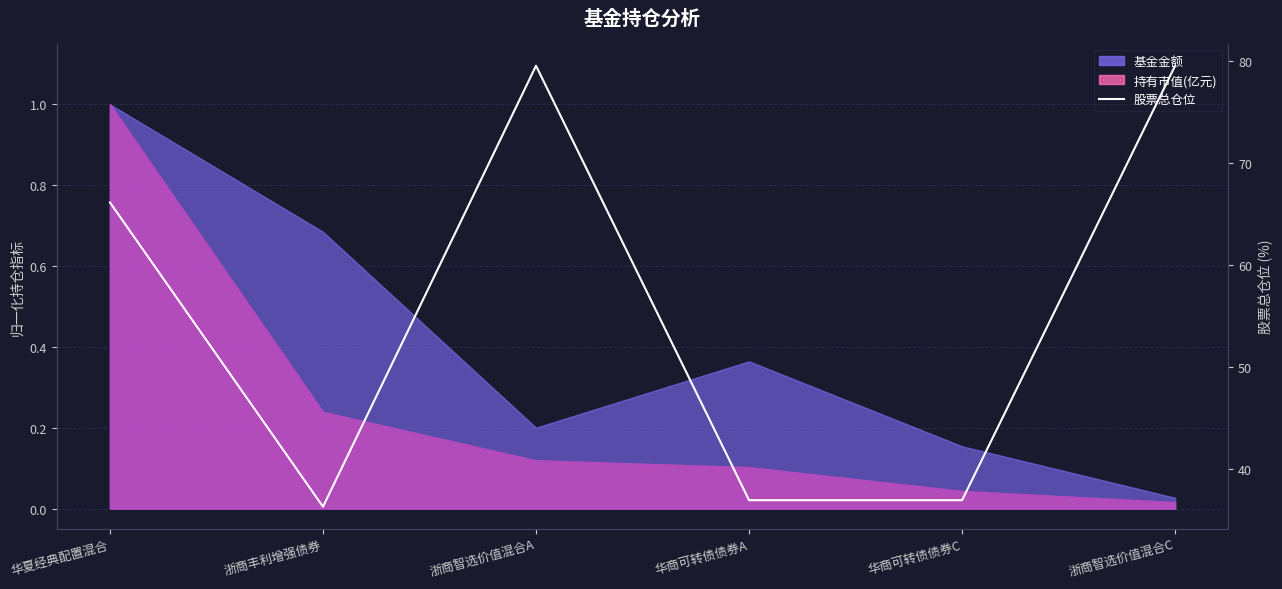

Reading left to right, extract all data points from this chart.

华夏经典配置混合=66.1	浙商丰利增强债券=36.3	浙商智选价值混合A=79.5	华商可转债债券A=36.9	华商可转债债券C=36.9	浙商智选价值混合C=79.5